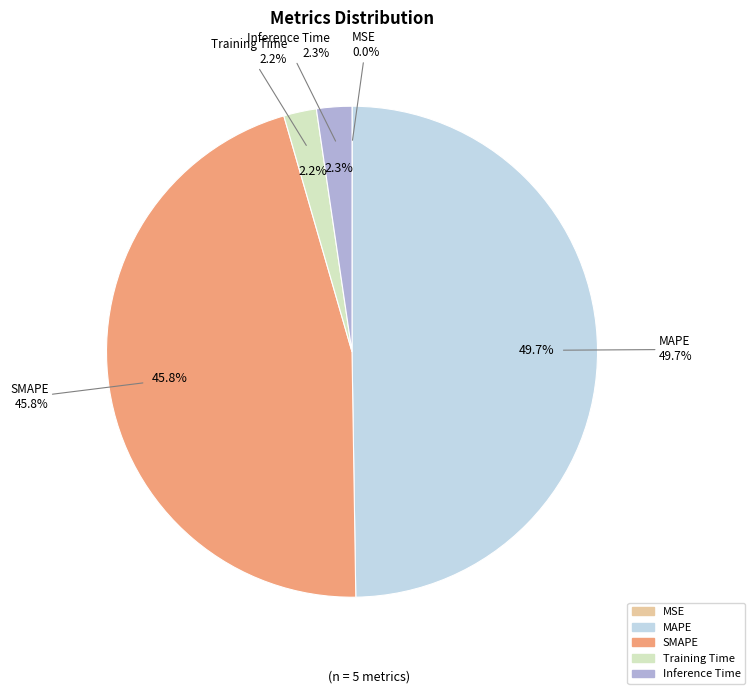

Count the number of slices in the pie.

5